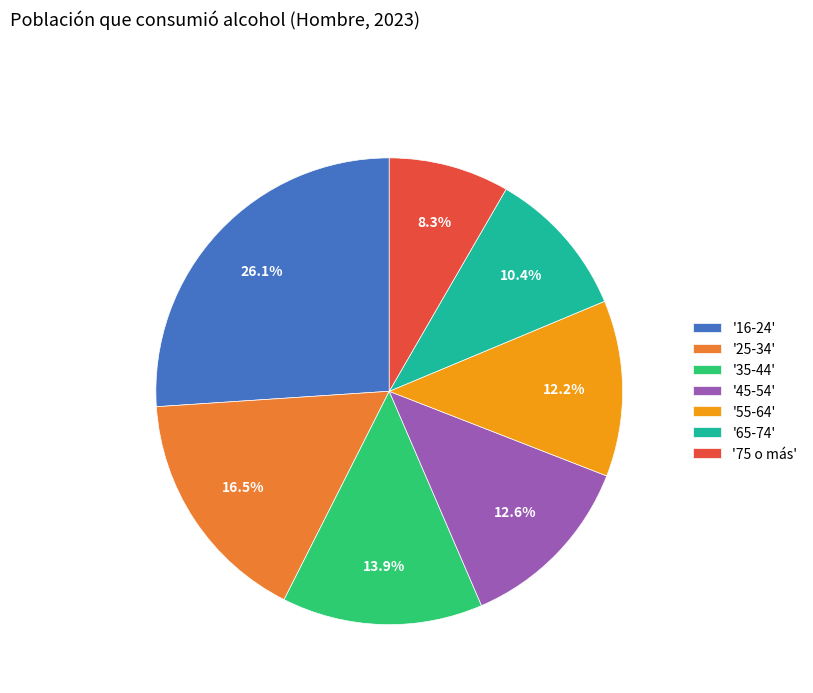

Between '25-34' and '16-24', which is larger?

'16-24'